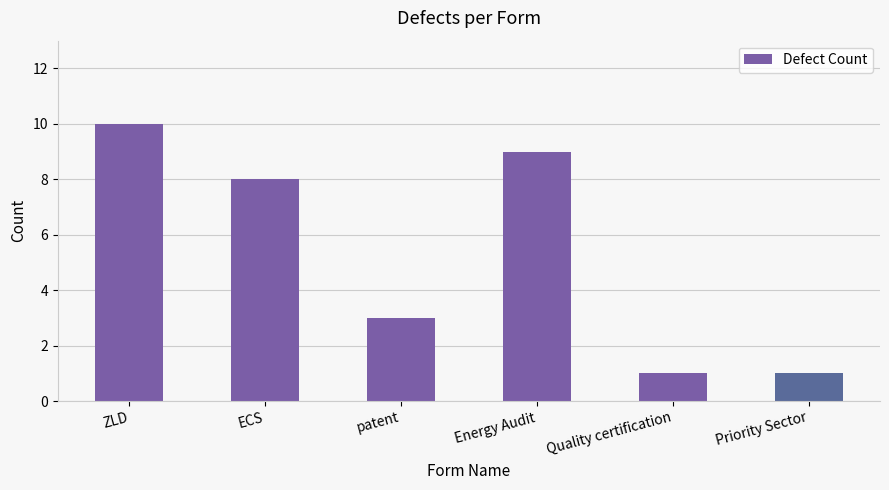

Reading left to right, what are all the values shown in this chart?

ZLD=10	ECS=8	patent=3	Energy Audit=9	Quality certification=1	Priority Sector=1